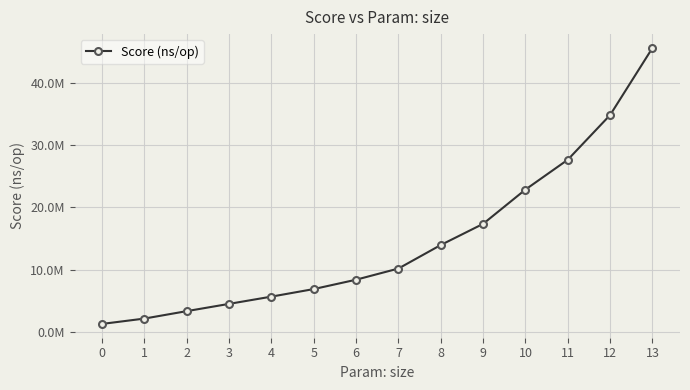

Is this an area chart (filled region under the line)?

No